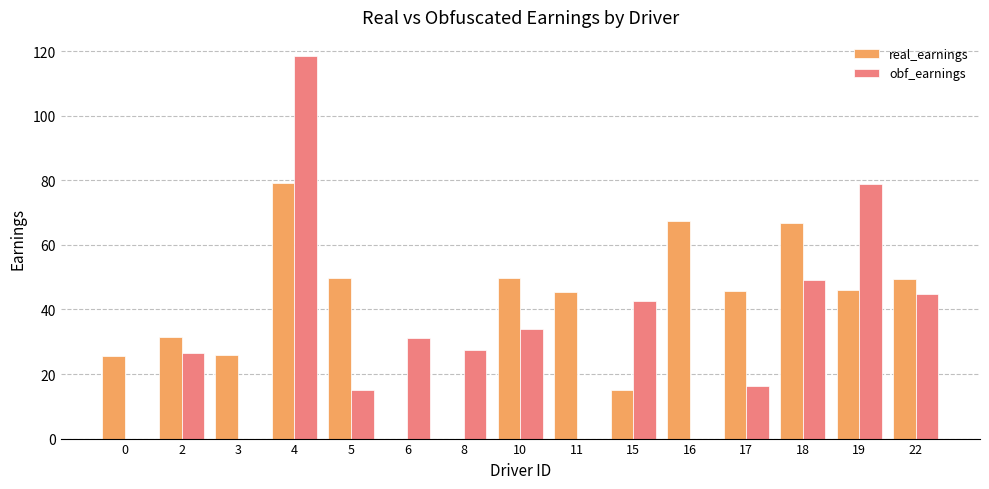

What is the highest value of the obf_earnings series?

118.5